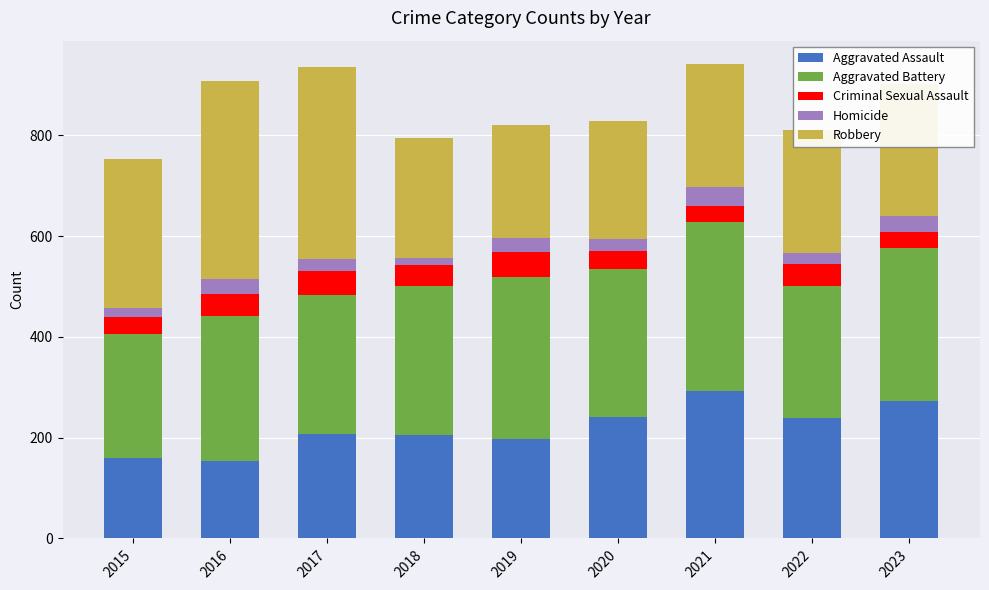

What is the total value across all series at 2016?

908